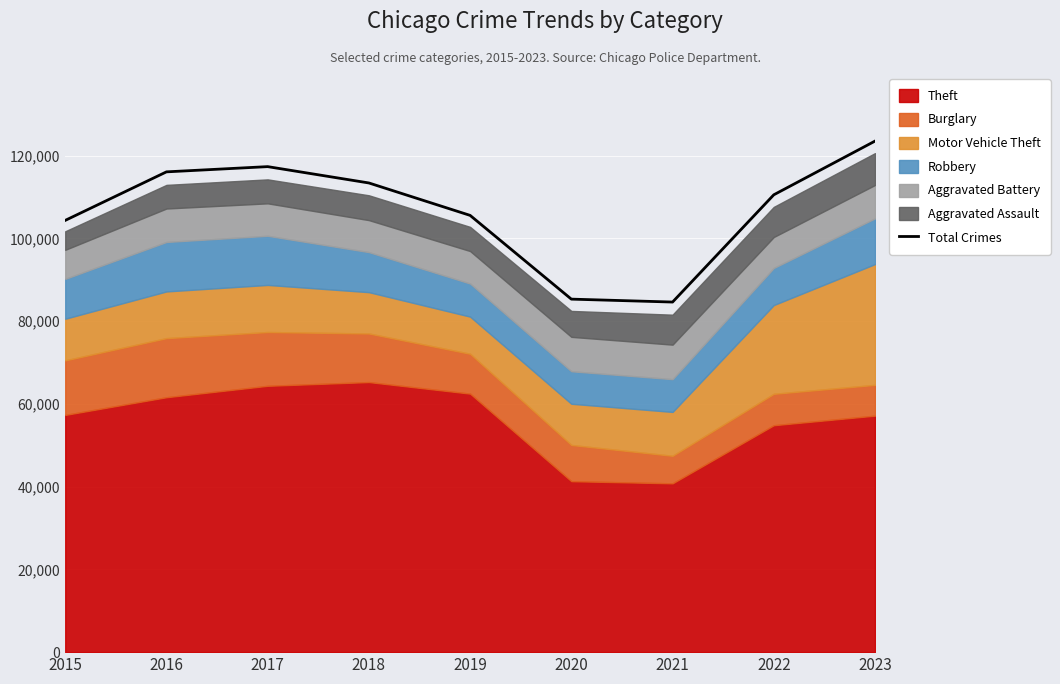

How many interior local peaks (higher than both neighbors) does the data have?

1